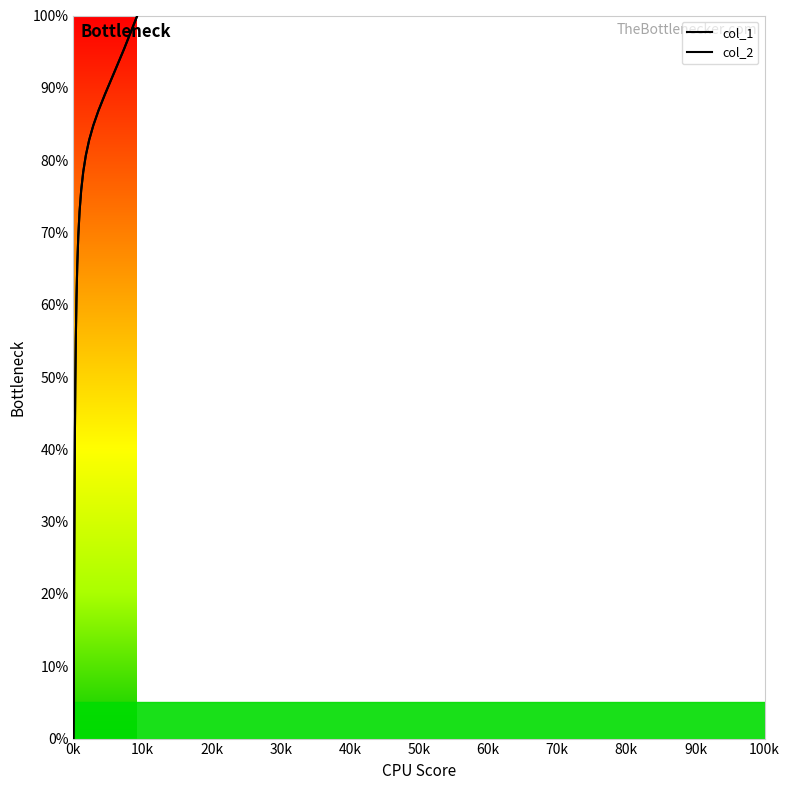

Is the value of col_2 at 4 greater than the value of col_1 at 20?

No